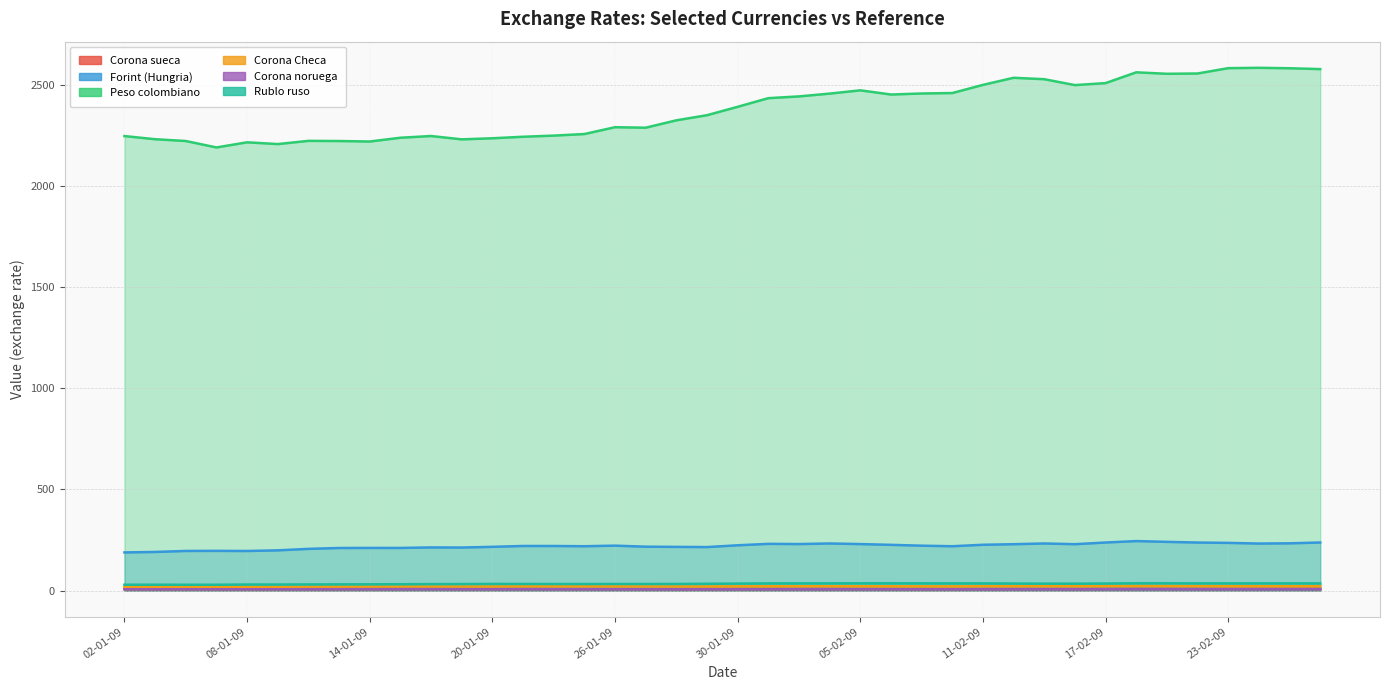

What is the difference between the maximum and minimum values in the Rublo ruso series?

7.2